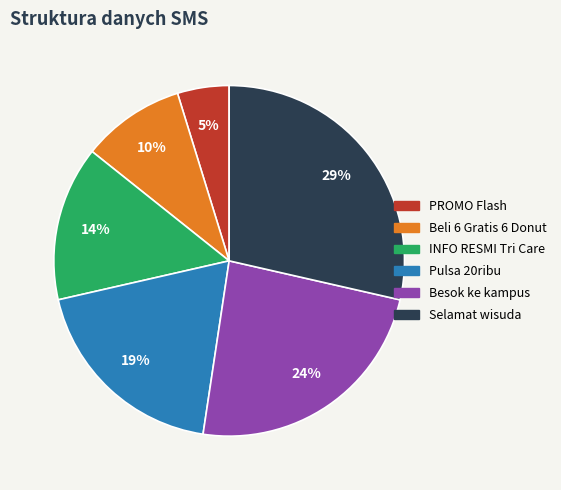

What is the ratio of the value at Besok ke kampus to the value at INFO RESMI Tri Care?

1.7